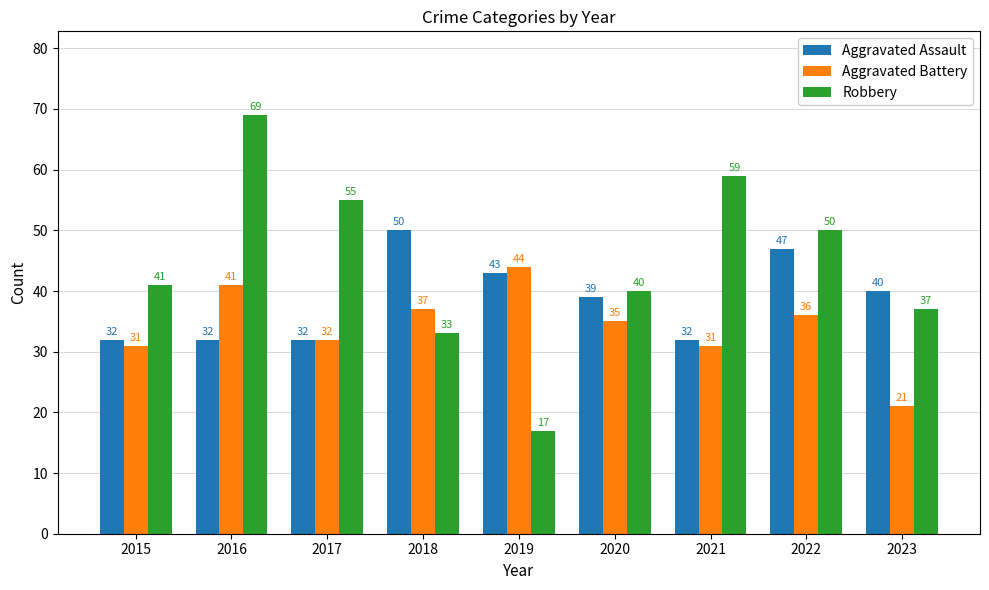

What is the sum of the Robbery values at 2022 and 2017?

105